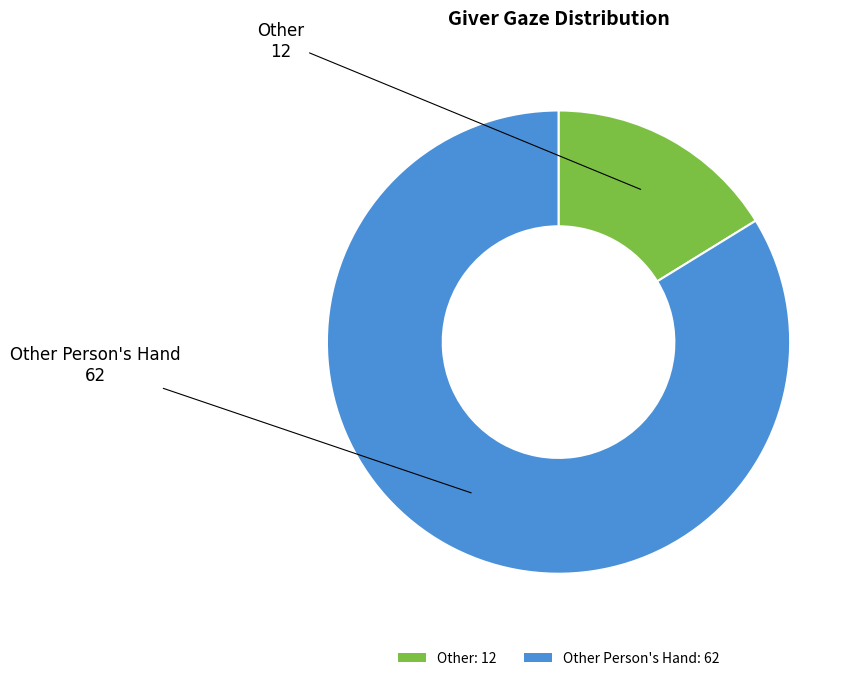

Which category has the smallest portion of the pie?

Other: 12